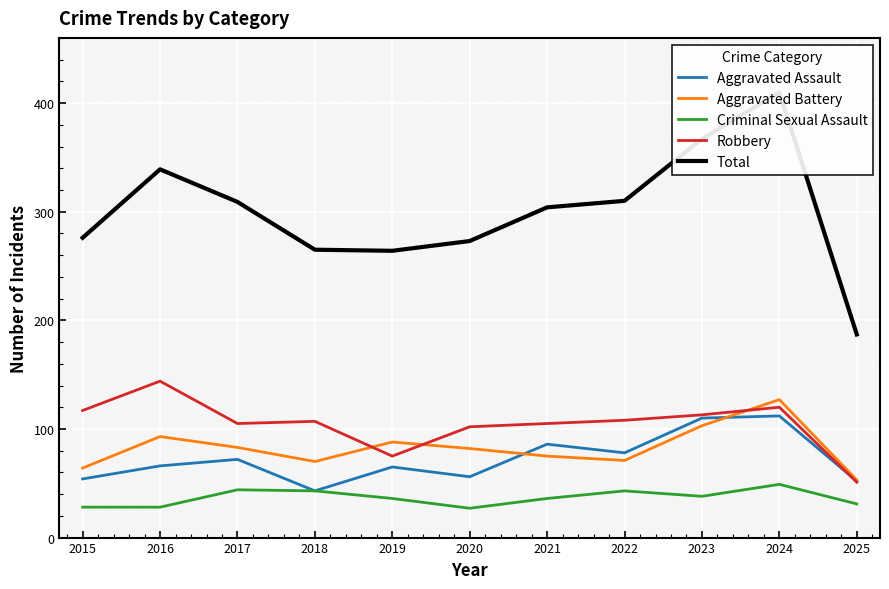

How many categories are shown in the chart?

11